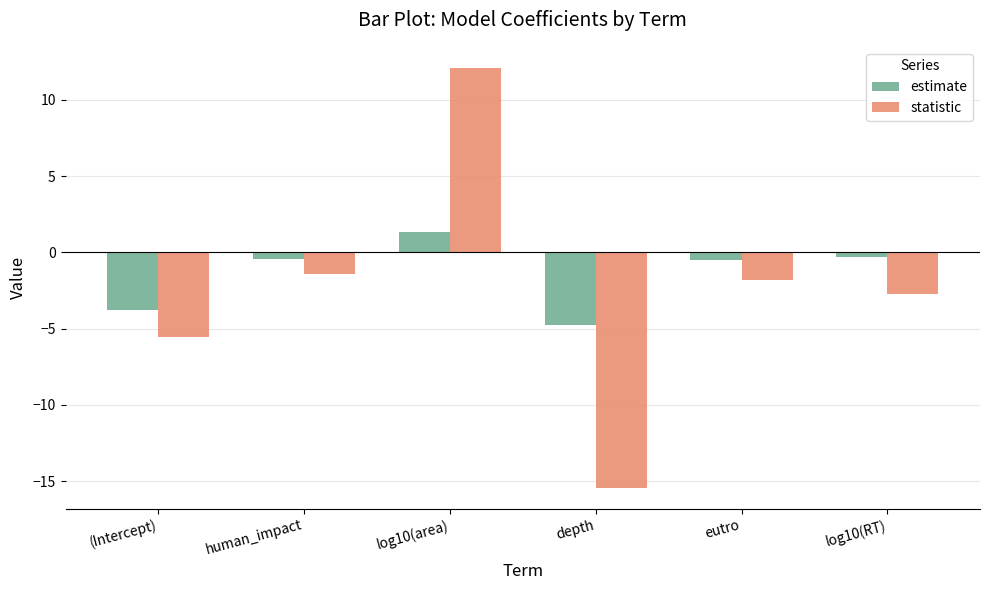

Which category has the lowest value in the estimate series?

depth